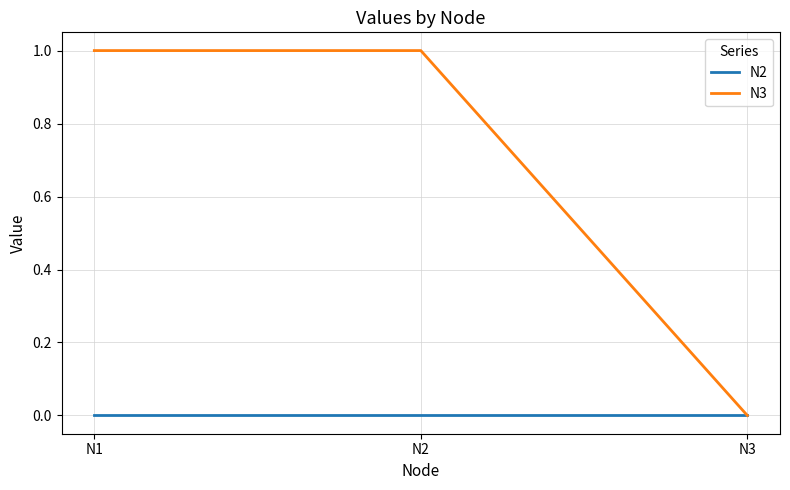

Which series has the largest total across all categories?

N3